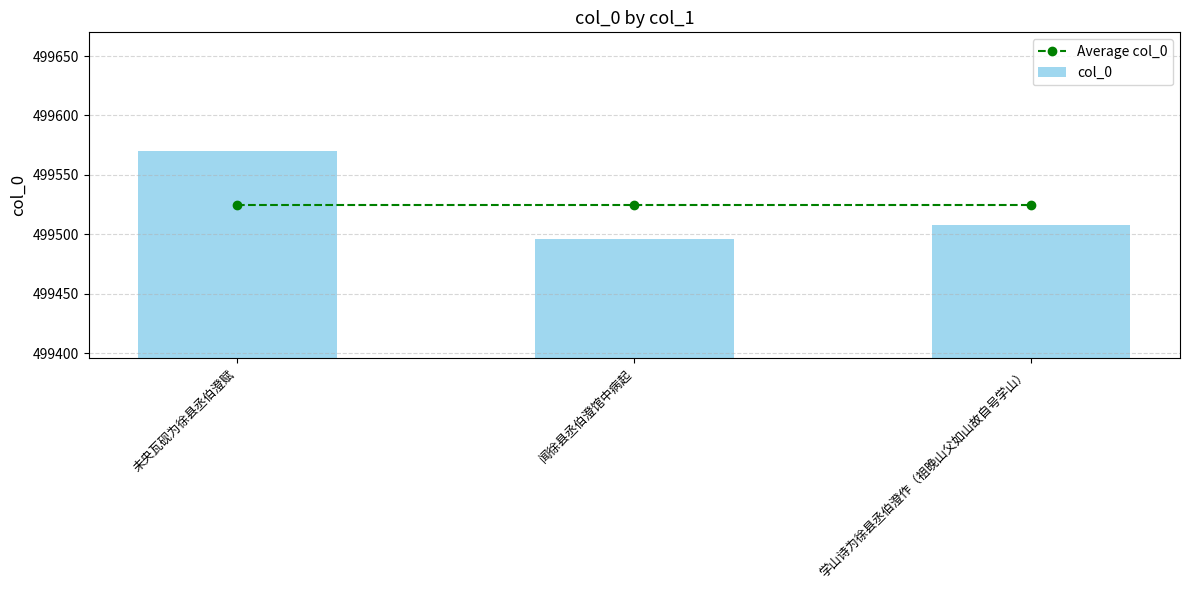

Read the col_0 value at 闻徐县丞伯澄馆中病起.

499496